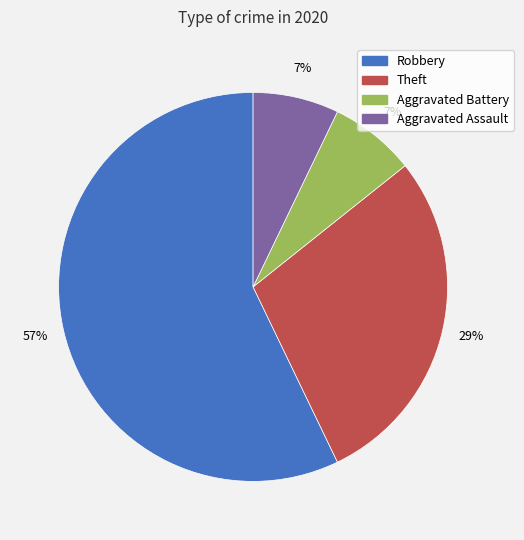

True or false: Robbery accounts for 57% of the total.

True